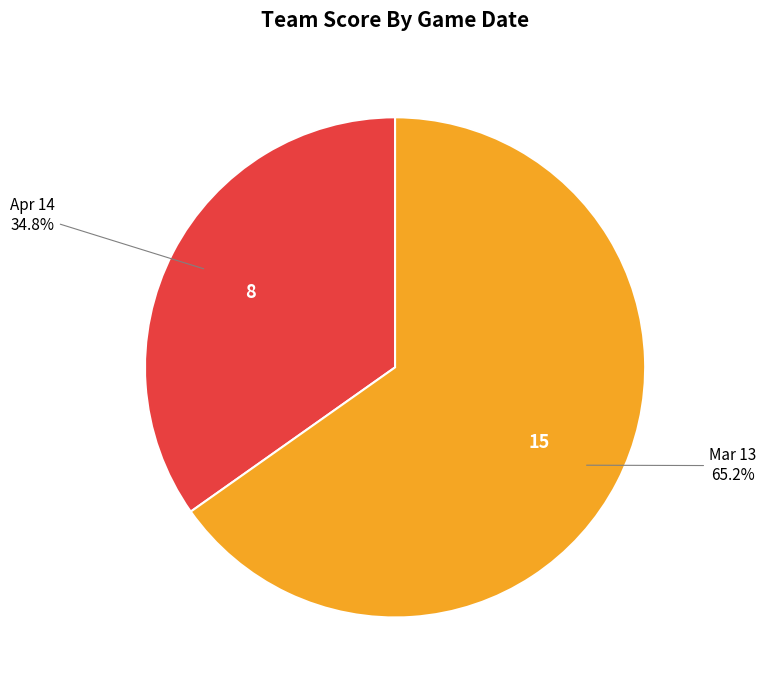

To the nearest percent, what portion does Mar 13 represent?

65%